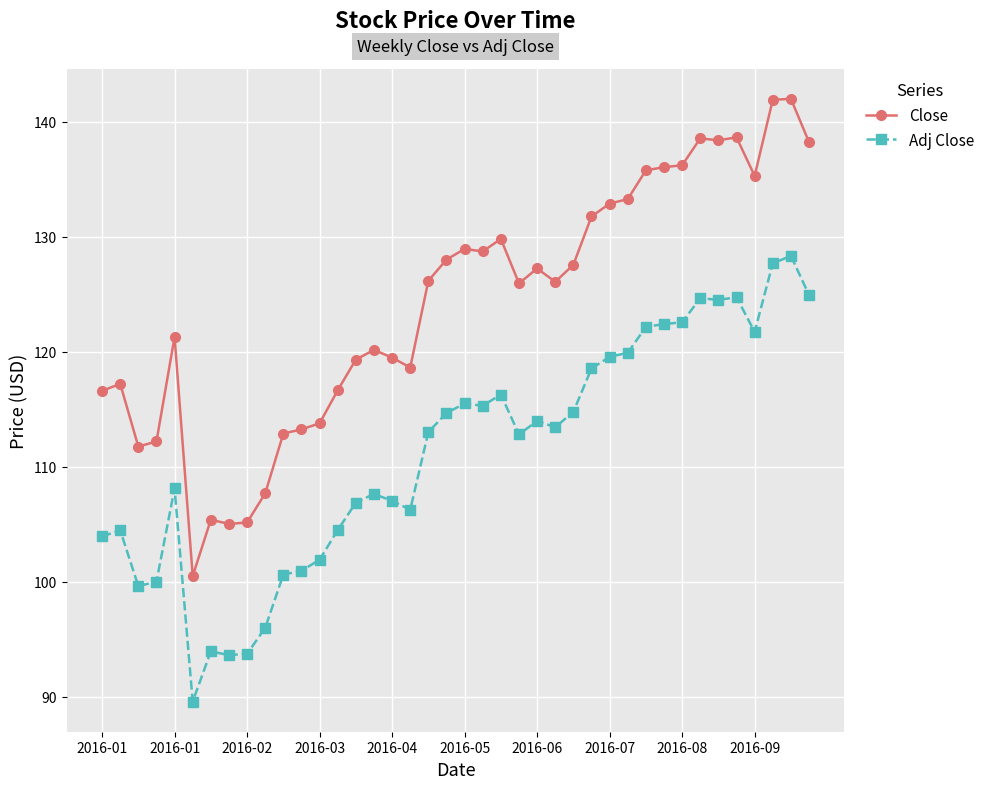

What is the difference between the second highest and minimum values in the Close series?

41.4